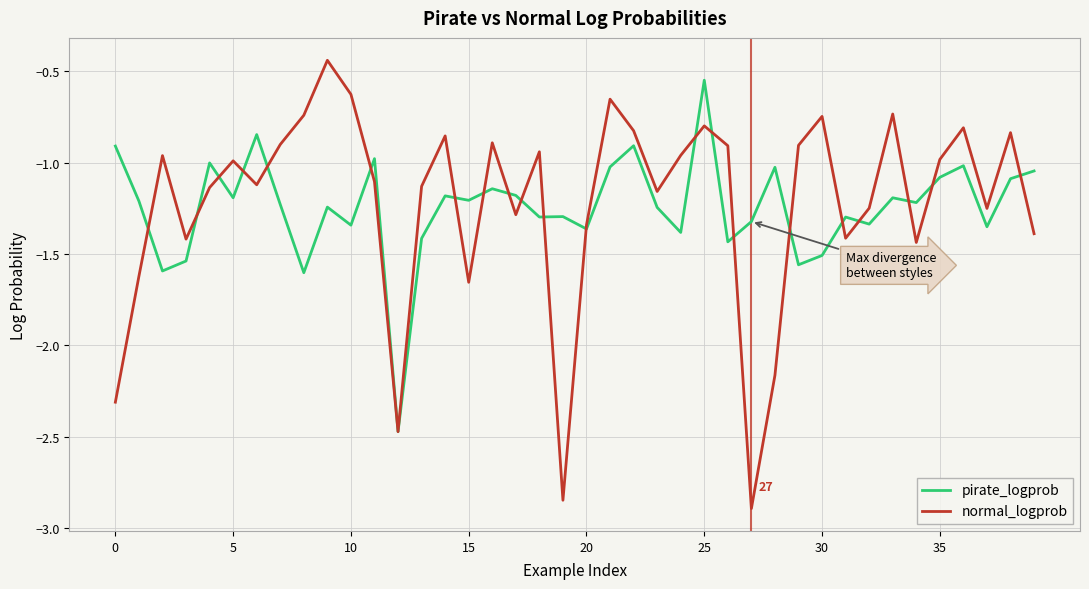

Which series has the largest range (max minus min)?

normal_logprob